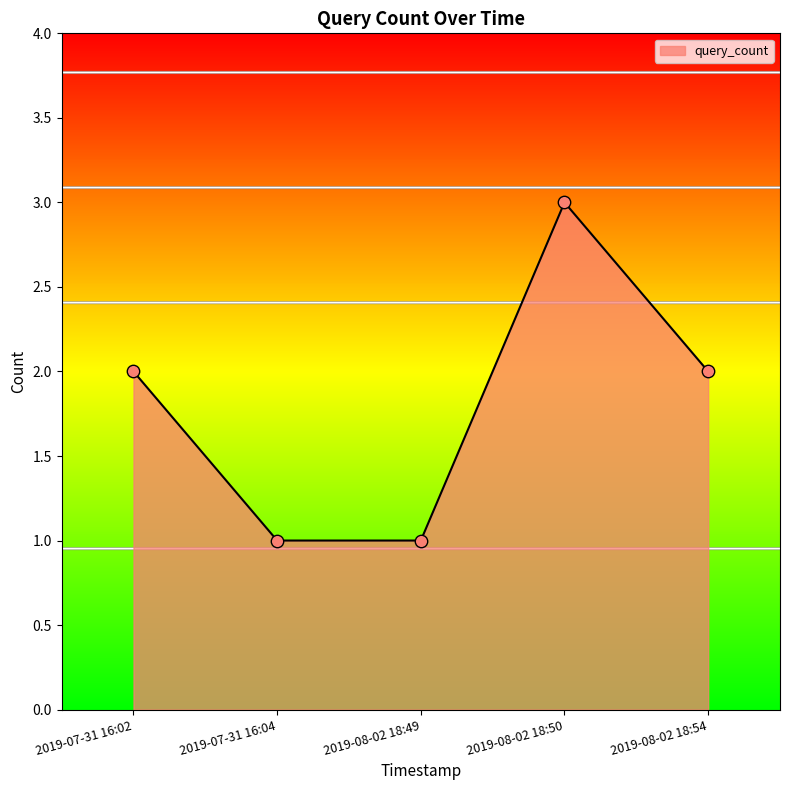

Which has a higher value, 2019-07-31 16:04 or 2019-08-02 18:50?

2019-08-02 18:50